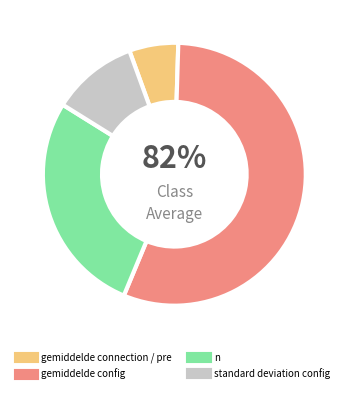

To the nearest percent, what portion does gemiddelde connection / pre represent?

6%